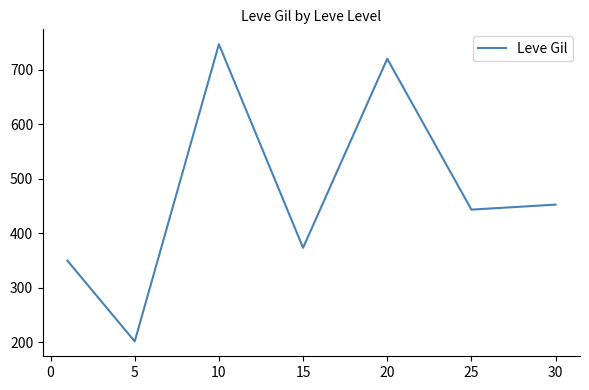

True or false: the data has more than 0 interior local peaks.

True